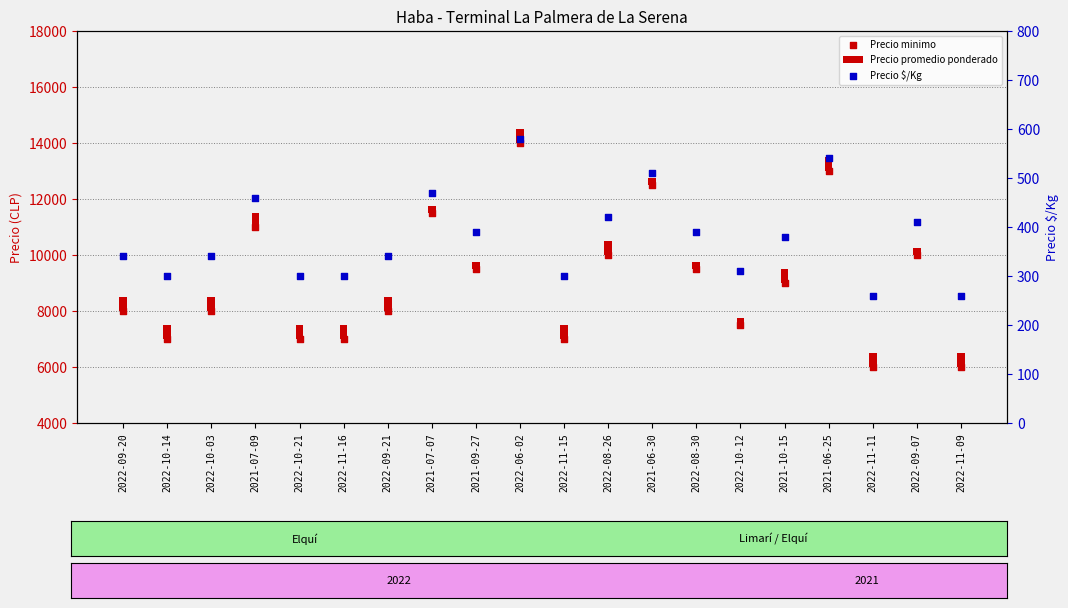

Is the value of Precio minimo at 2022-06-02 greater than the value of Precio $/Kg at 2022-09-21?

Yes